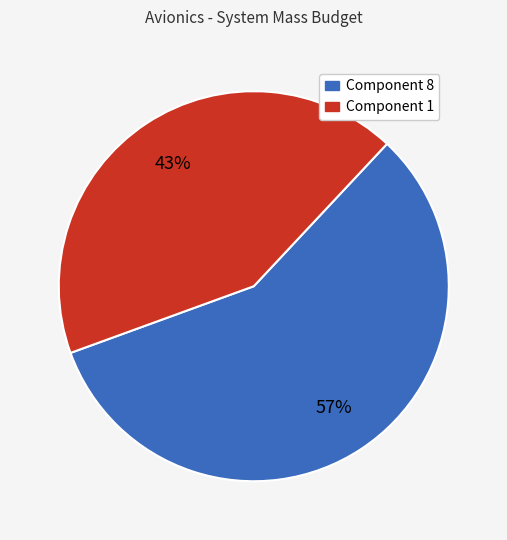

Is there any slice that represents more than half of the pie?

Yes